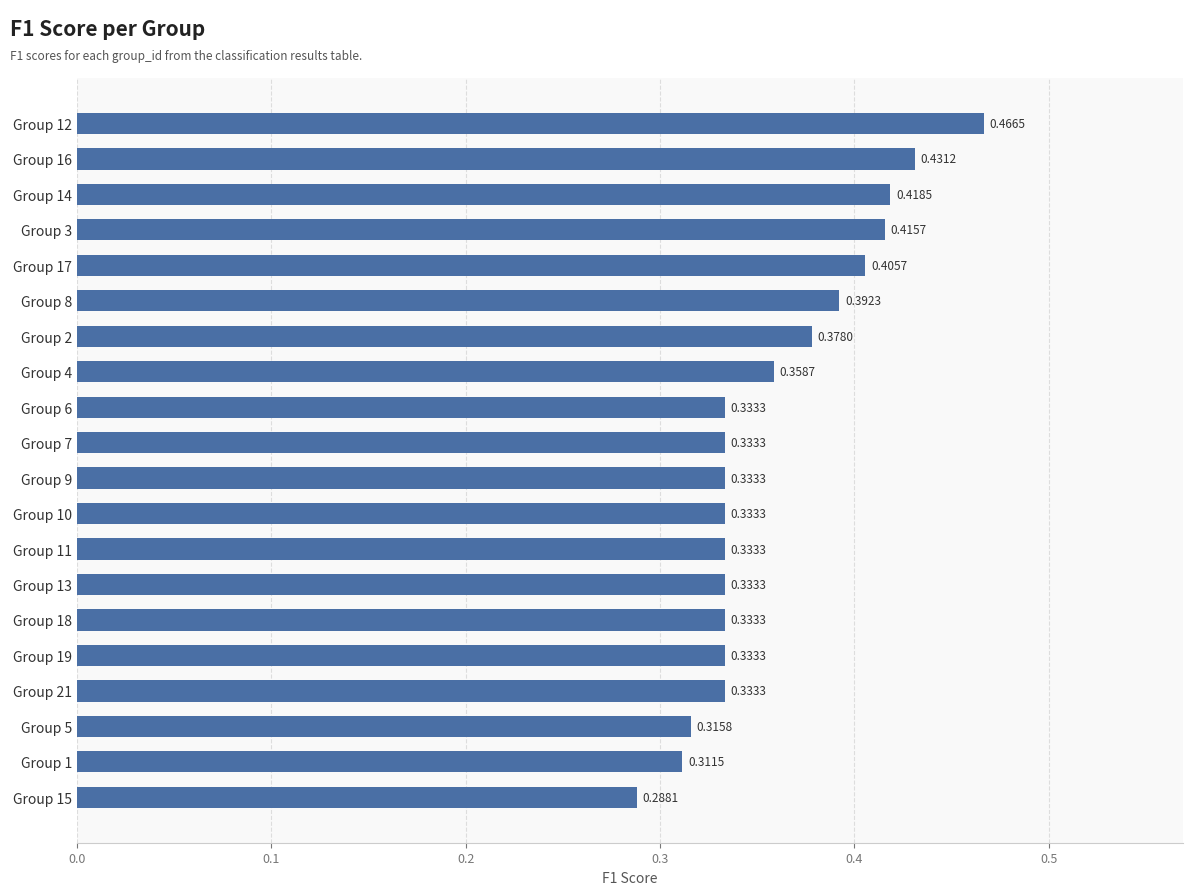

Which has a higher value, Group 5 or Group 21?

Group 21